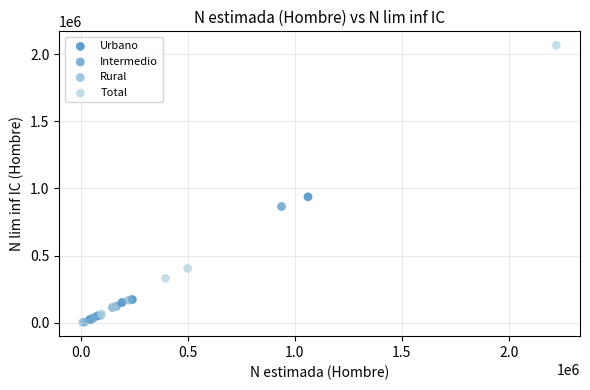

Which series has the widest spread of Y values?

Total